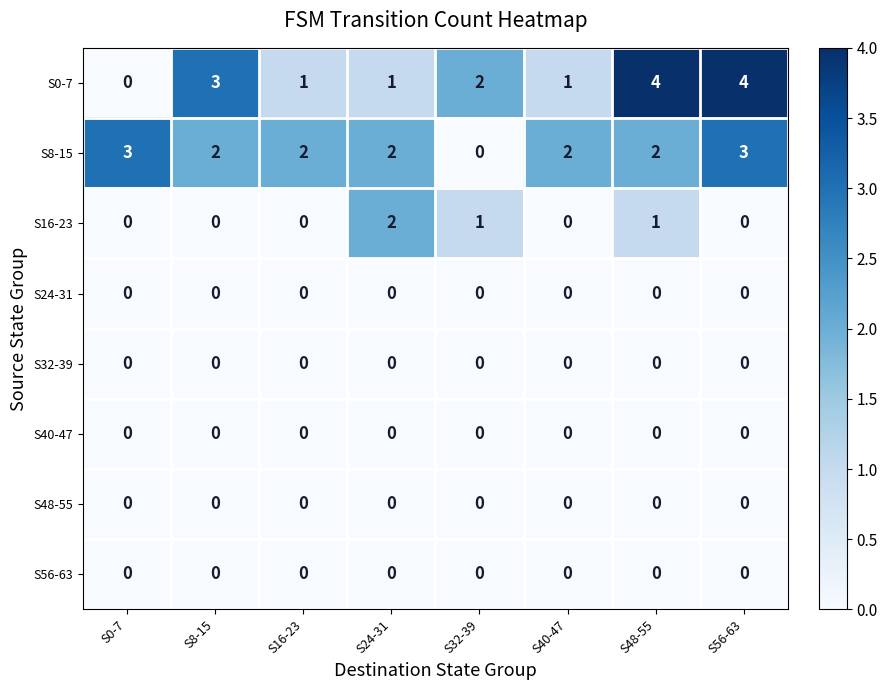

Which series has the largest range (max minus min)?

S0-7